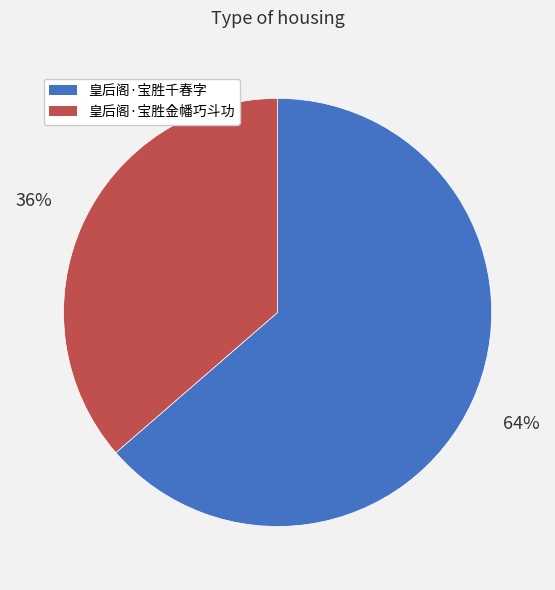

What percentage is the 皇后阁·宝胜千春字 slice, to the nearest percent?

64%